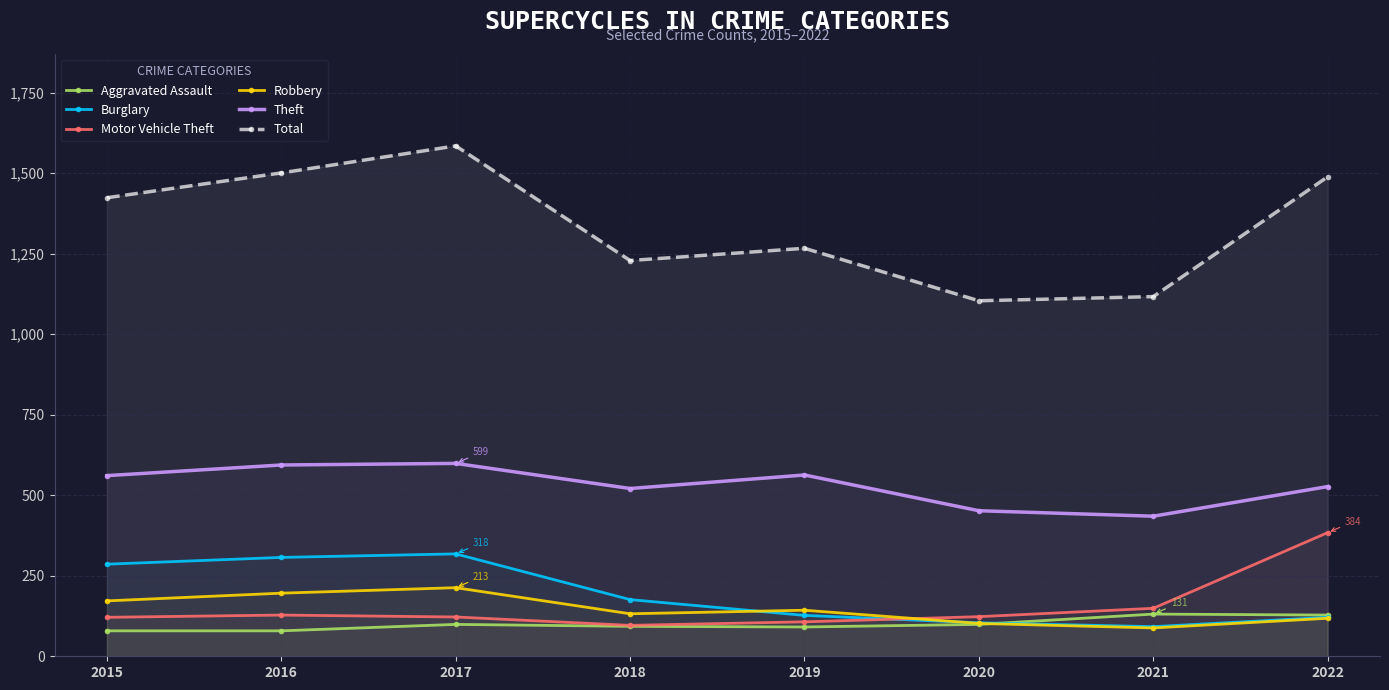

What is the difference between the Motor Vehicle Theft values at 2020 and 2019?

16